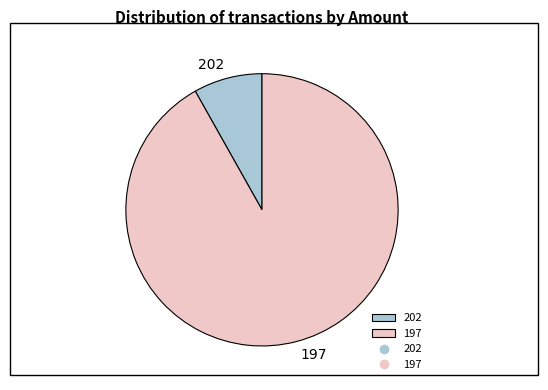

Which slice is the smallest?

202